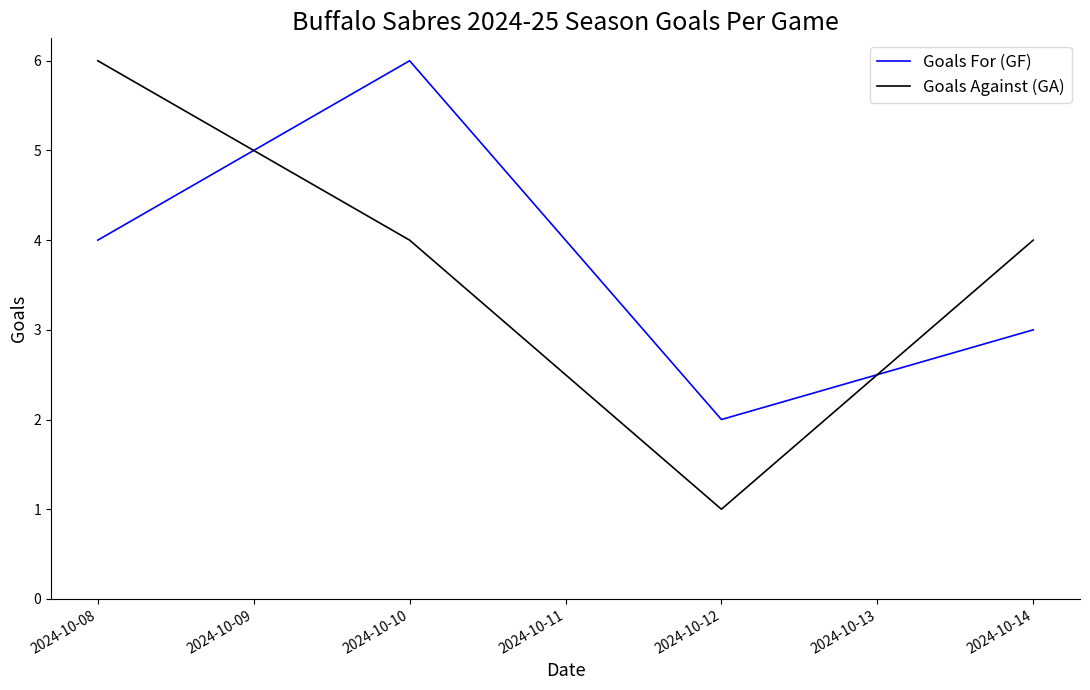

How many categories are shown in the chart?

4